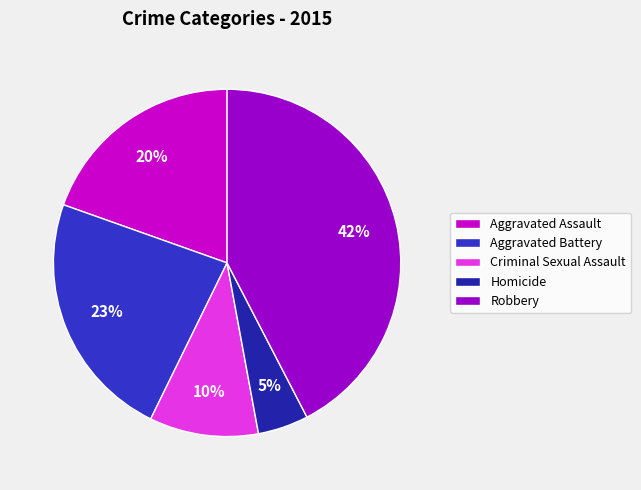

Which category has the smallest portion of the pie?

Homicide